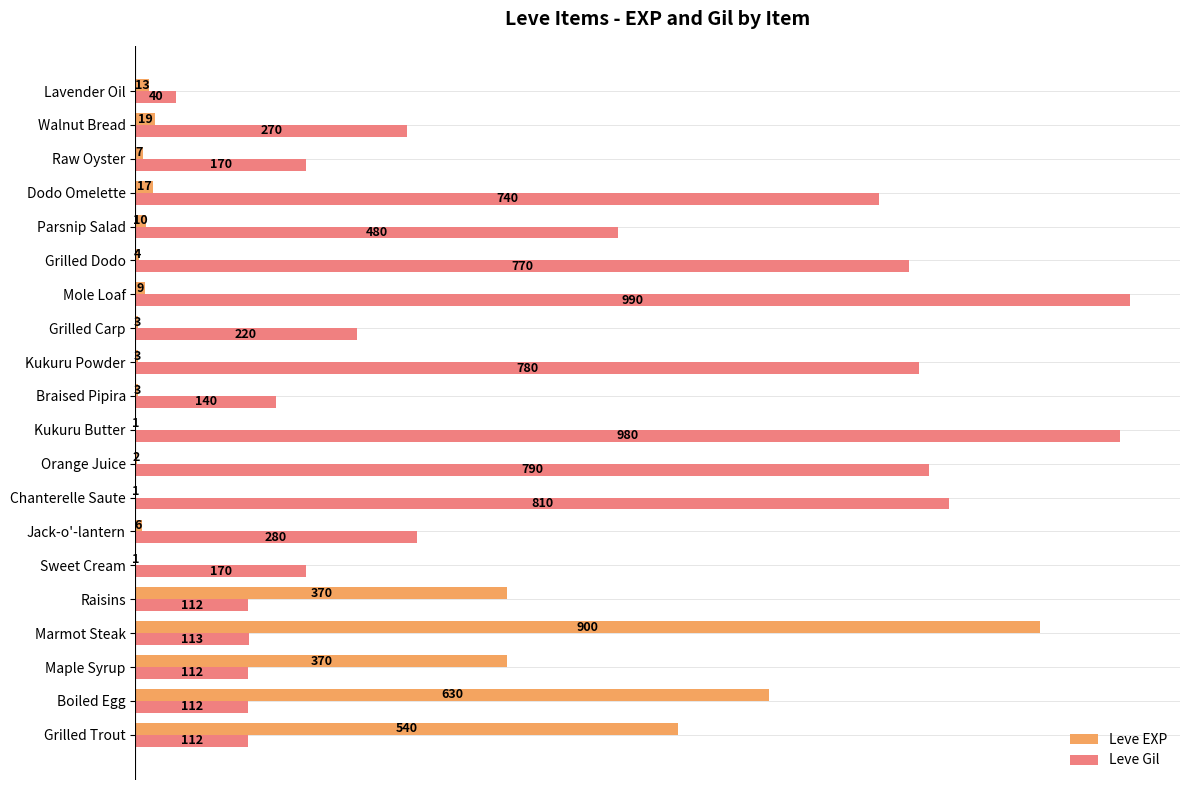

What is the maximum value shown in the chart?

990